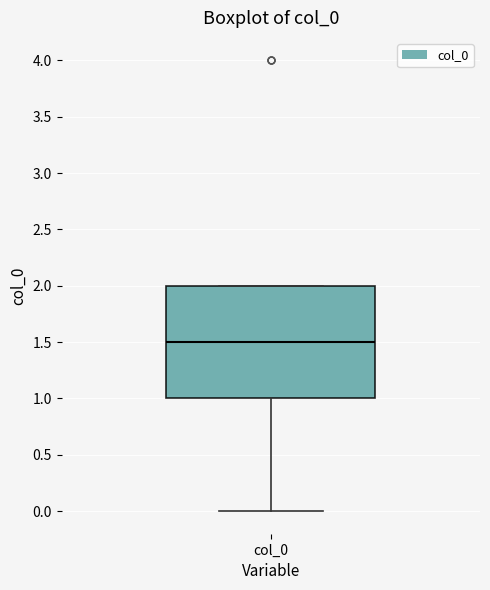

Transcribe this box plot: give where the median line is, the range the box spans, and where the two whiskers end, as read against the y-axis. The values are not printed on the chart, so give them approximately, as read against the axis.

median 1.5, box 1.0 to 2.0, whiskers 0.0 to 2.0